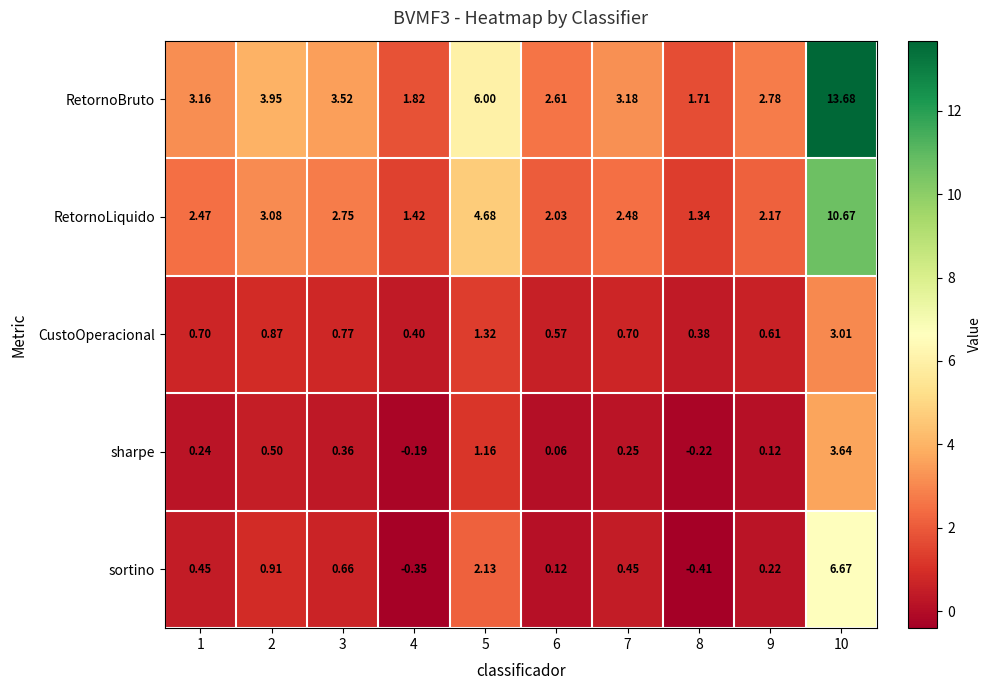

Is the value of sortino at 9 greater than the value of CustoOperacional at 1?

No